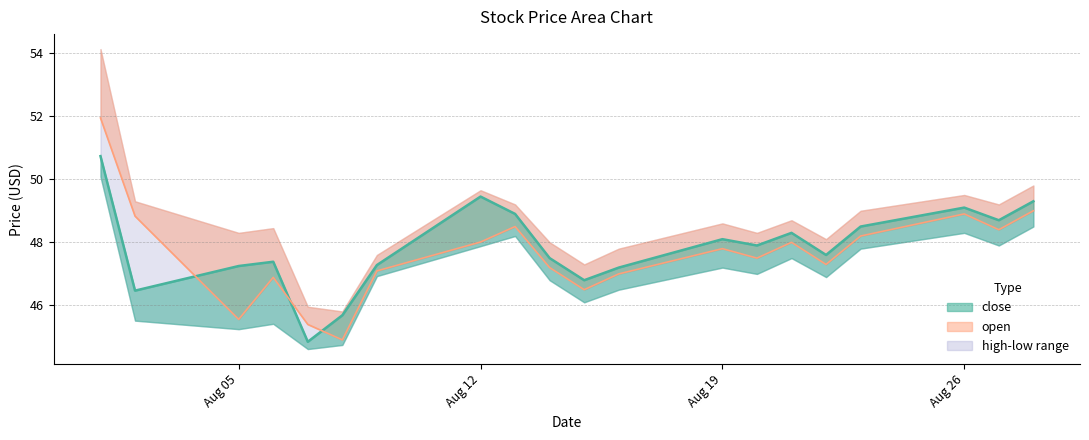

What is the average value of the open series?

47.6